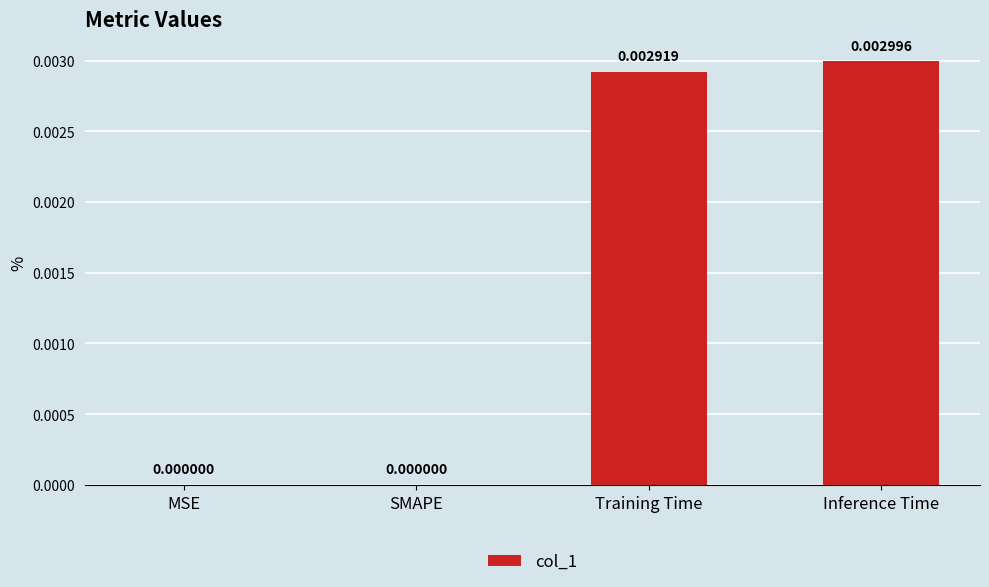

Are the bars horizontal?

No